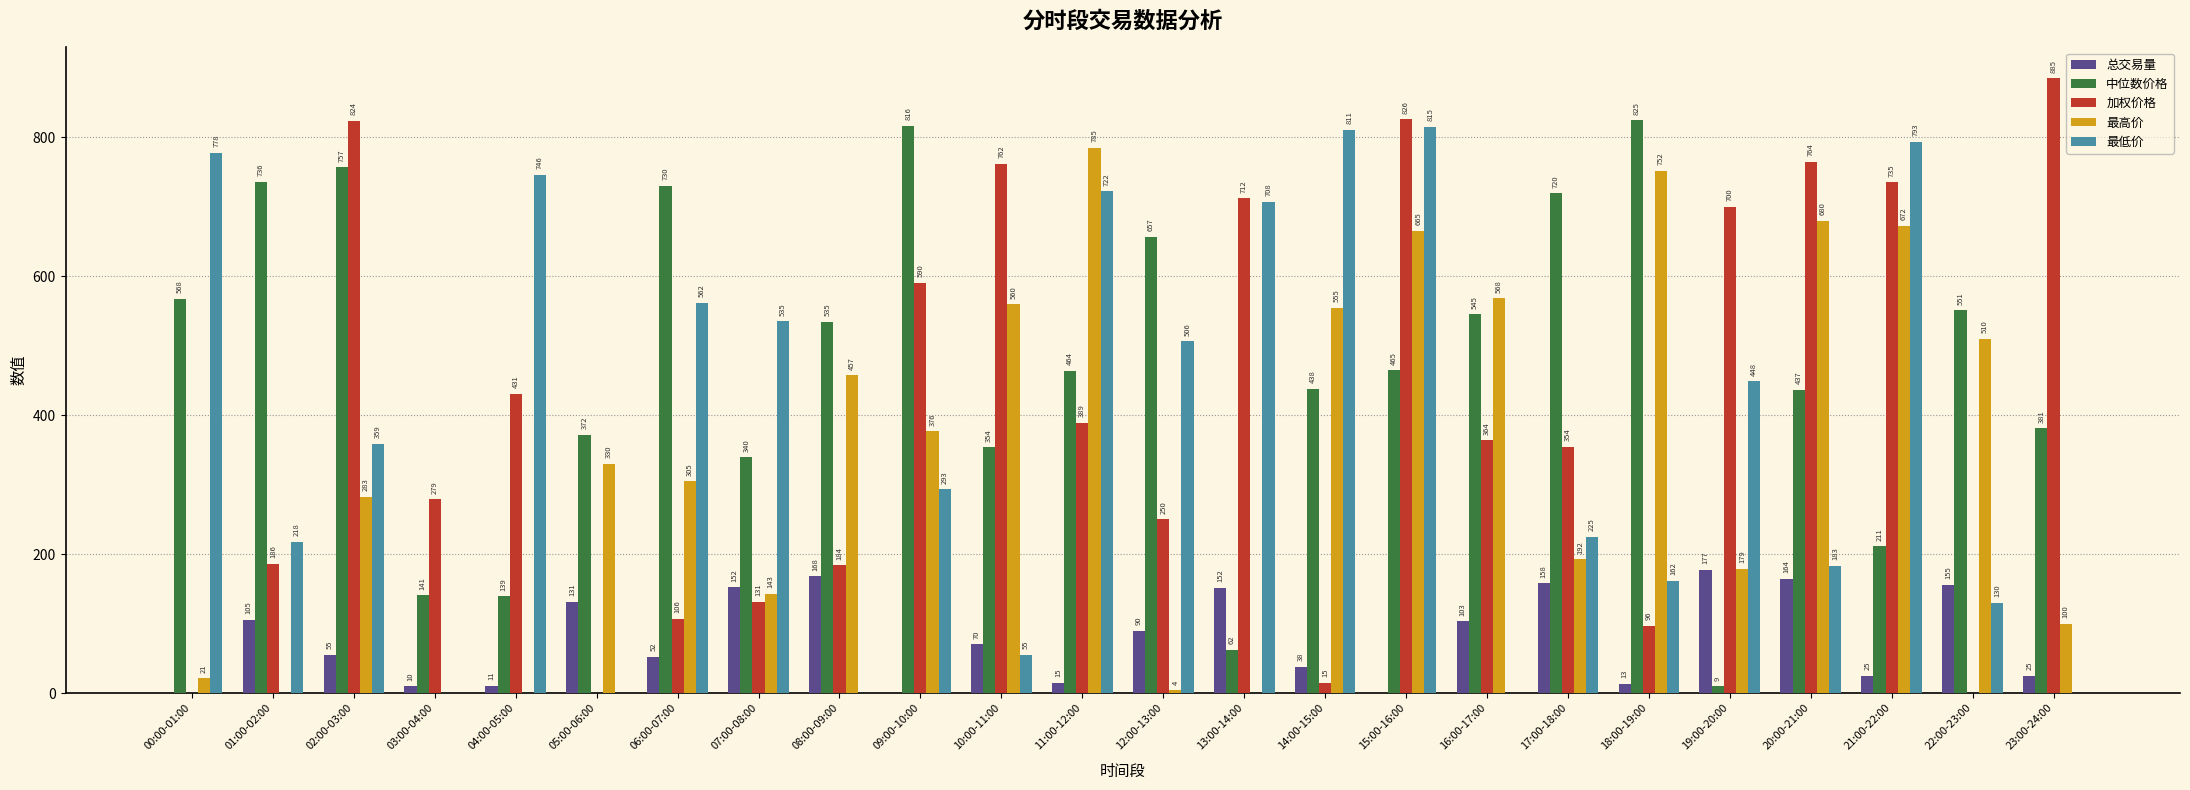

Read the 最高价 value at 02:00-03:00.

282.6